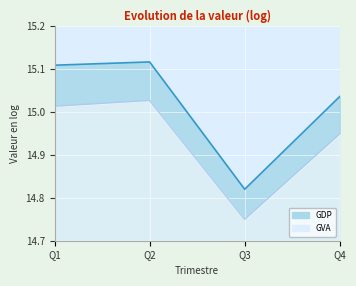

What is the difference between the maximum and minimum values in the GDP series?

0.3